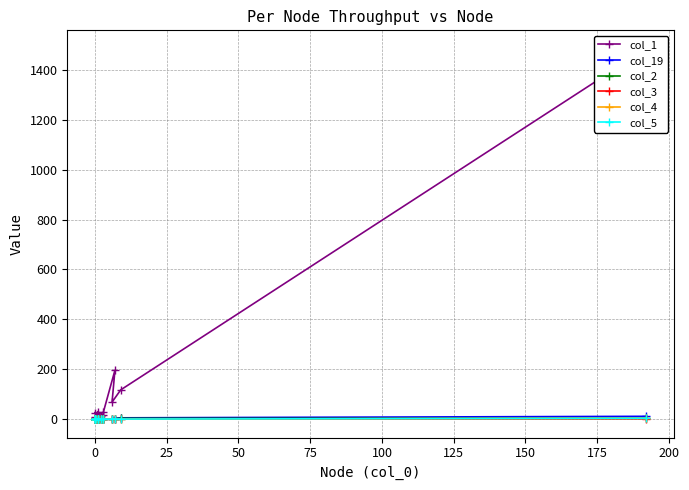

How many times do col_2 and col_19 cross each other?

1